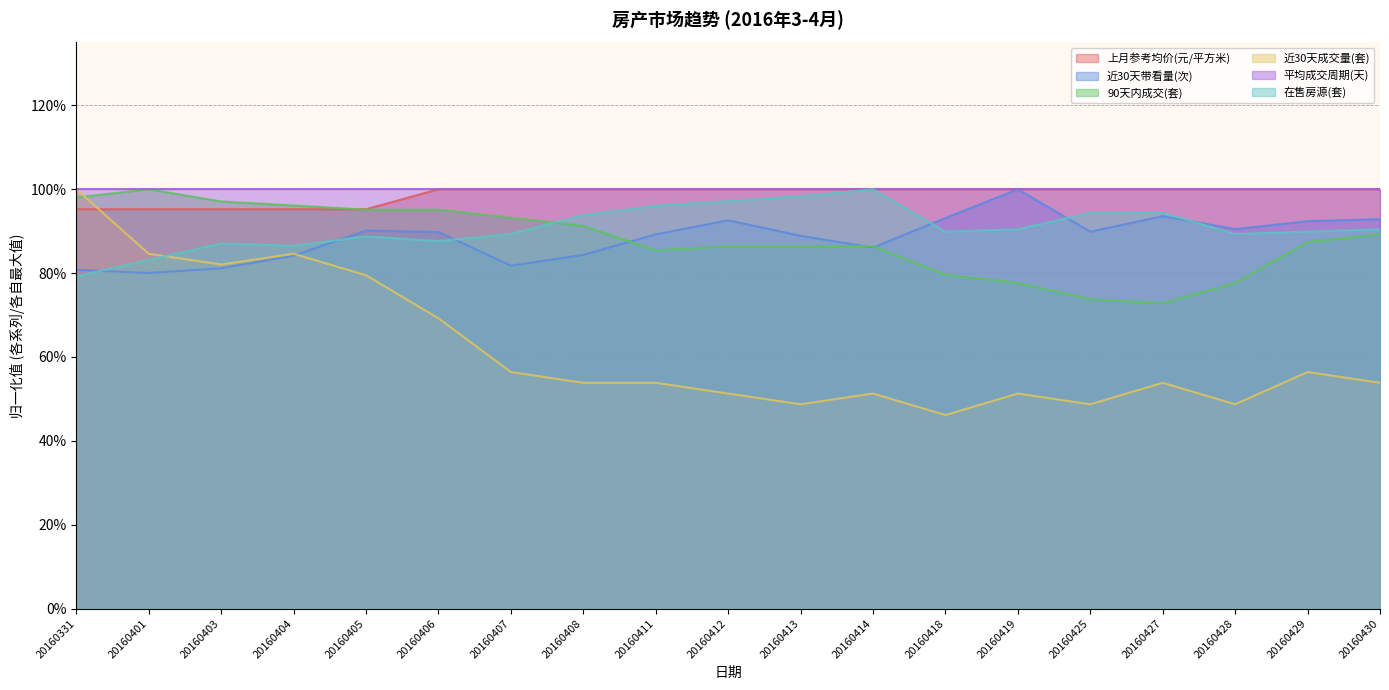

What is the sum of all 在售房源(套) values?

17.3